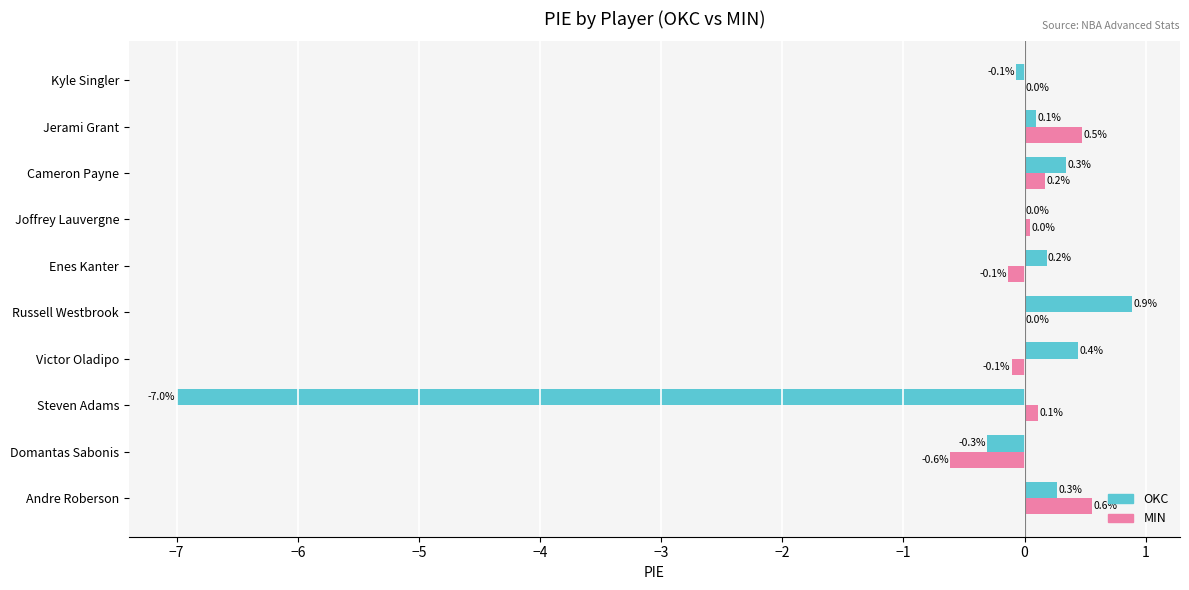

Where is OKC nearest to the value -3?

Domantas Sabonis